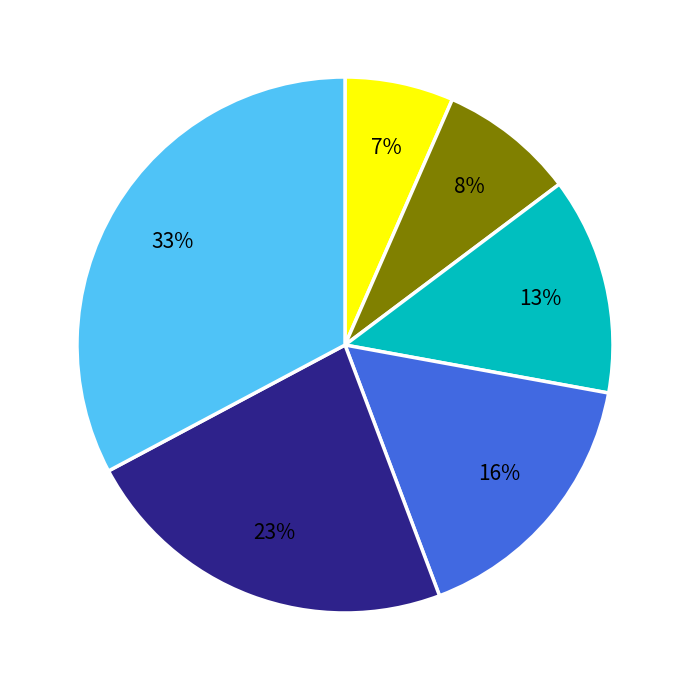

Does any single category account for the majority?

No